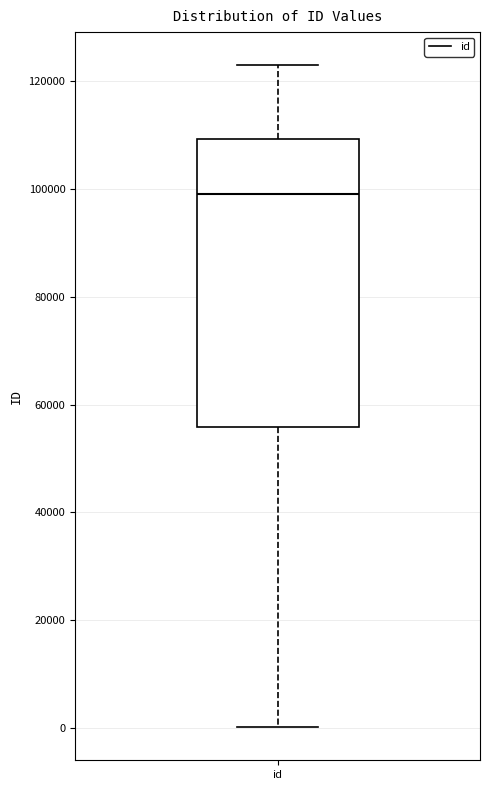

Read this box plot against the y-axis: the position of the median line, the range covered by the box, and the ends of both whiskers. The values are not printed on the chart, so give them approximately, as read against the axis.

median 98000, box 56000 to 110000, whiskers 0 to 122000